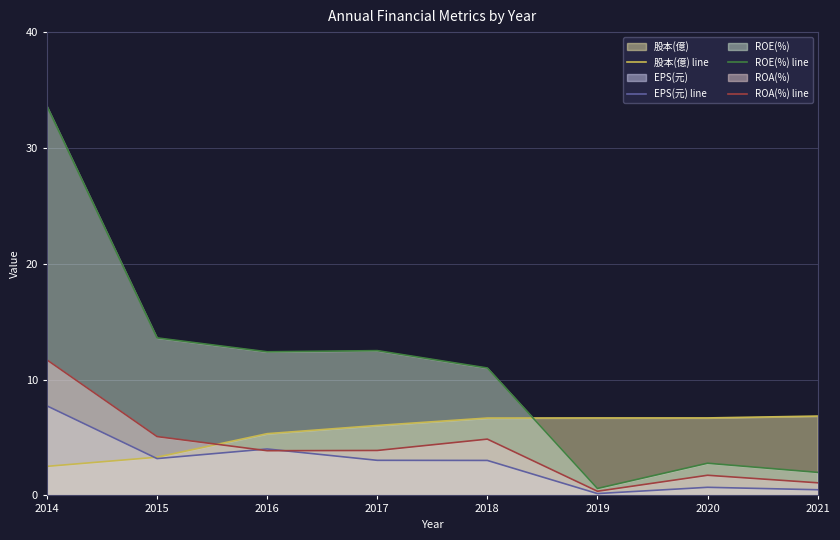

Which series has the largest range (max minus min)?

ROE(%) line